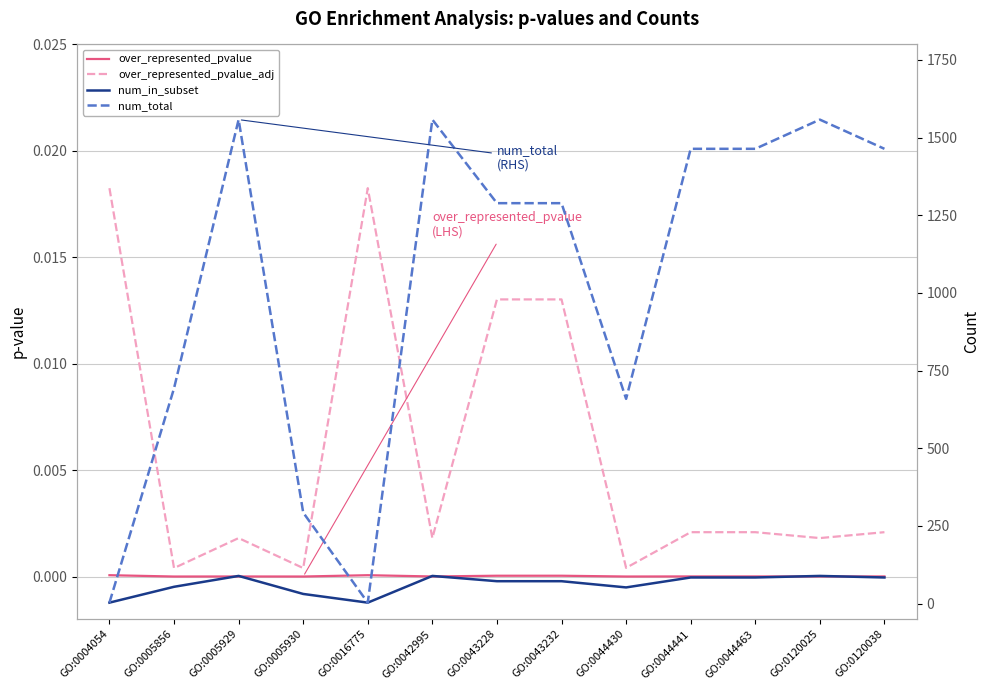

Which has a higher value, GO:0120038 or GO:0042995?

GO:0120038